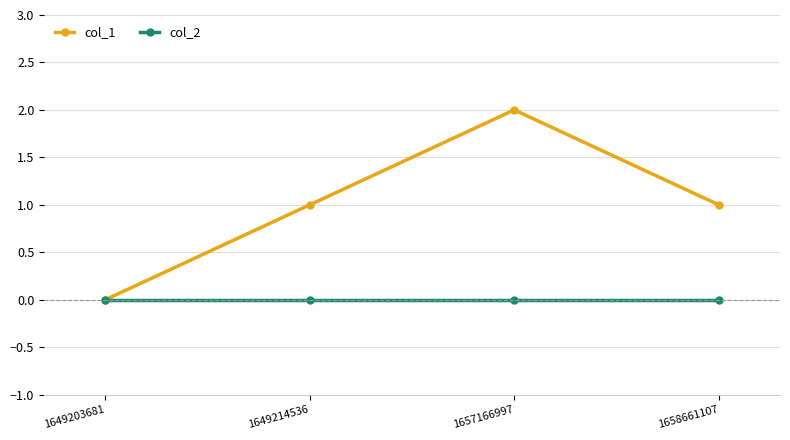

Which series has the widest spread of values?

col_1